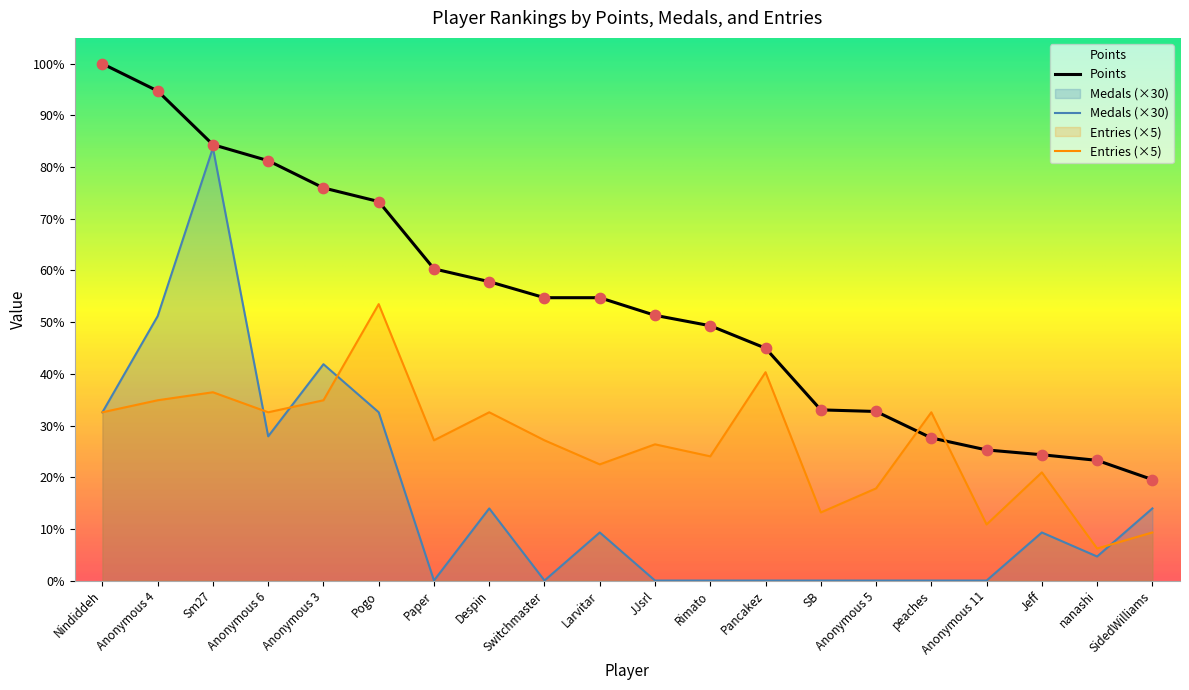

Which series has the widest spread of Y values?

Medals